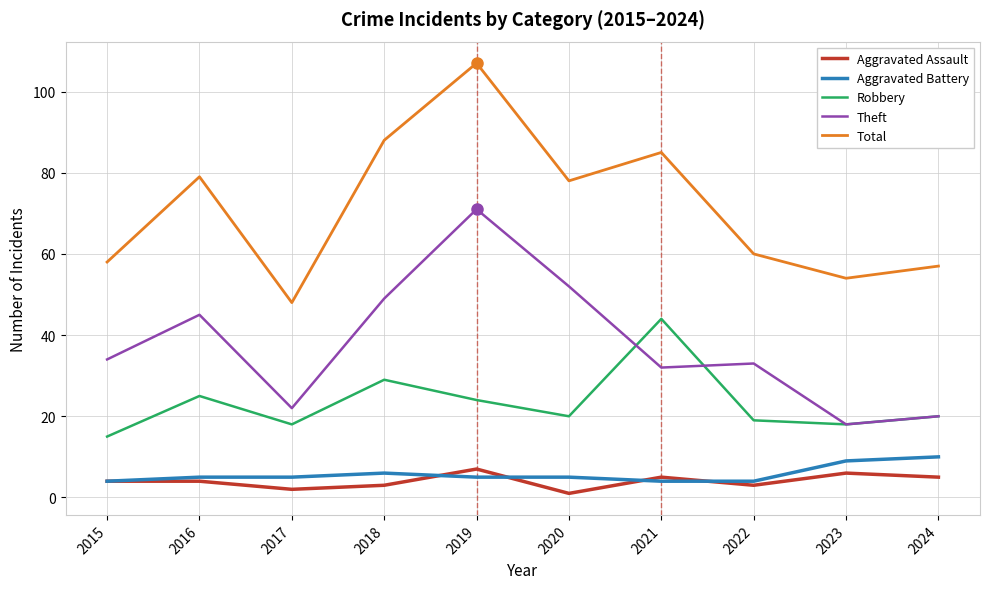

What is the spread (max minus min) of values at 2015?

54